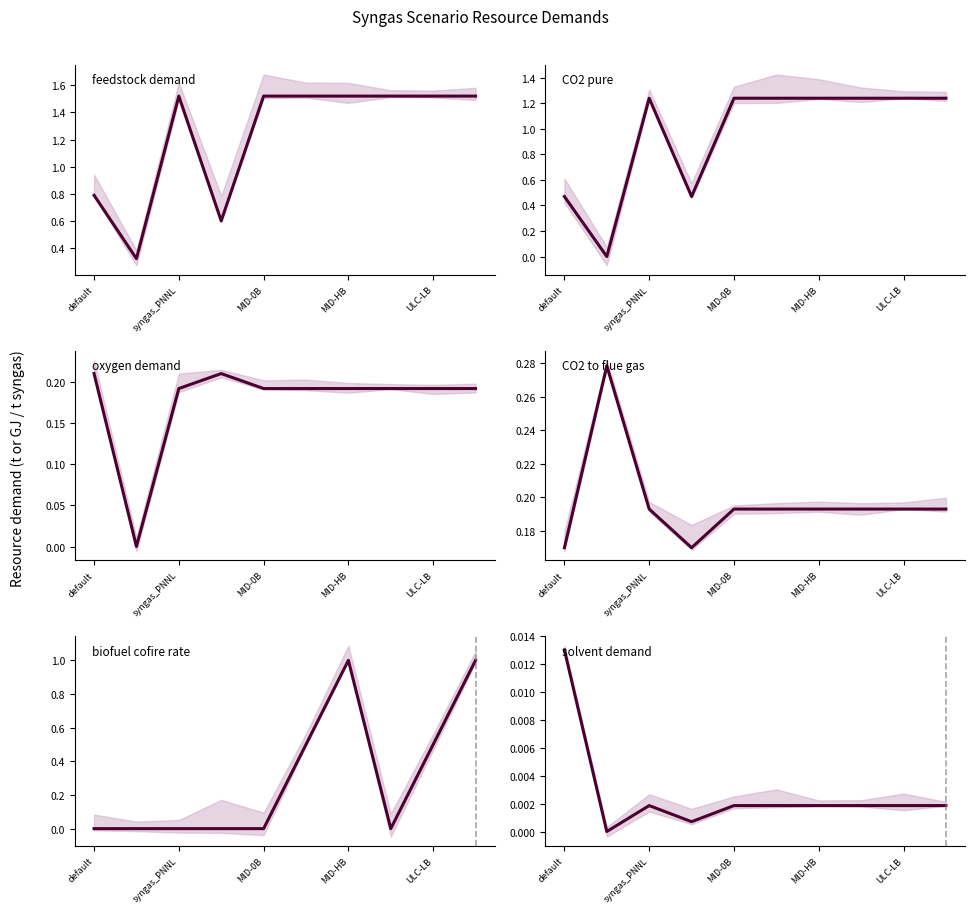

What is the value of the oxygen demand point at the 7th from the left?

0.2